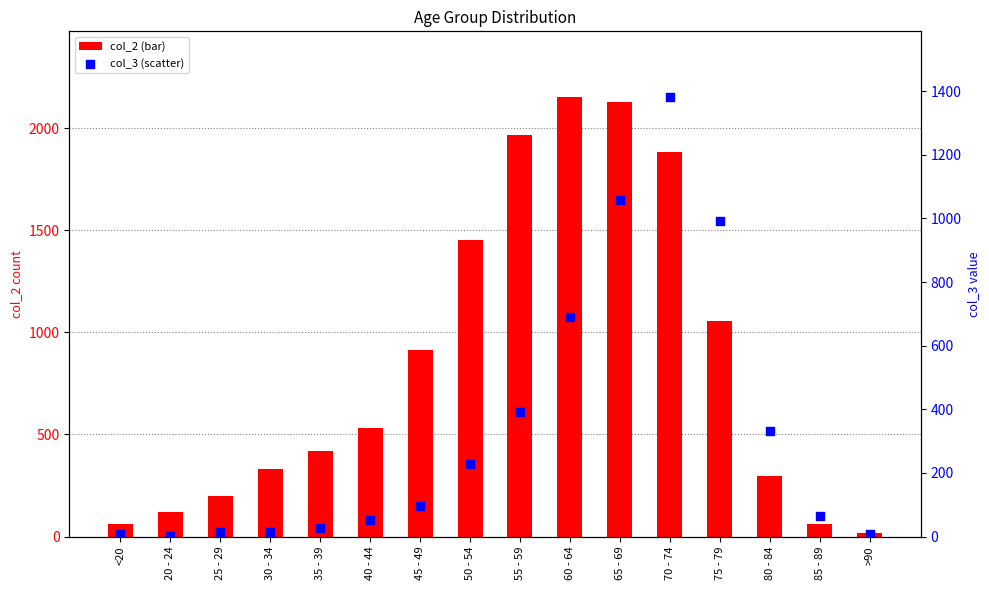

Which series has the largest total across all categories?

col_2